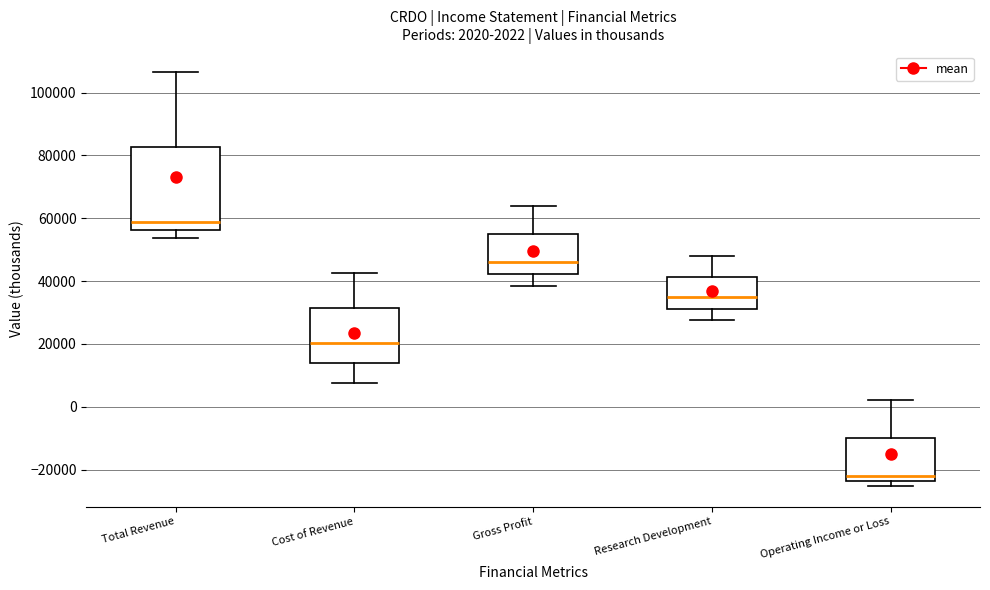

Comparing the boxes themselves (not the whiskers), which one is the tallest?

Total Revenue